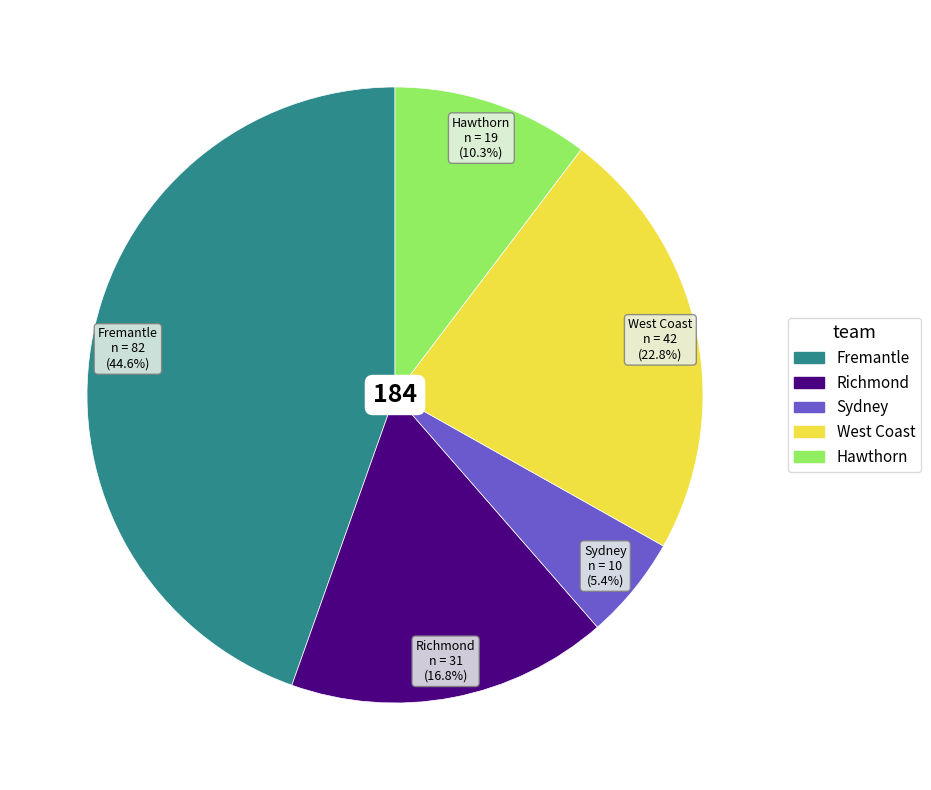

Which category has the smallest portion of the pie?

Sydney